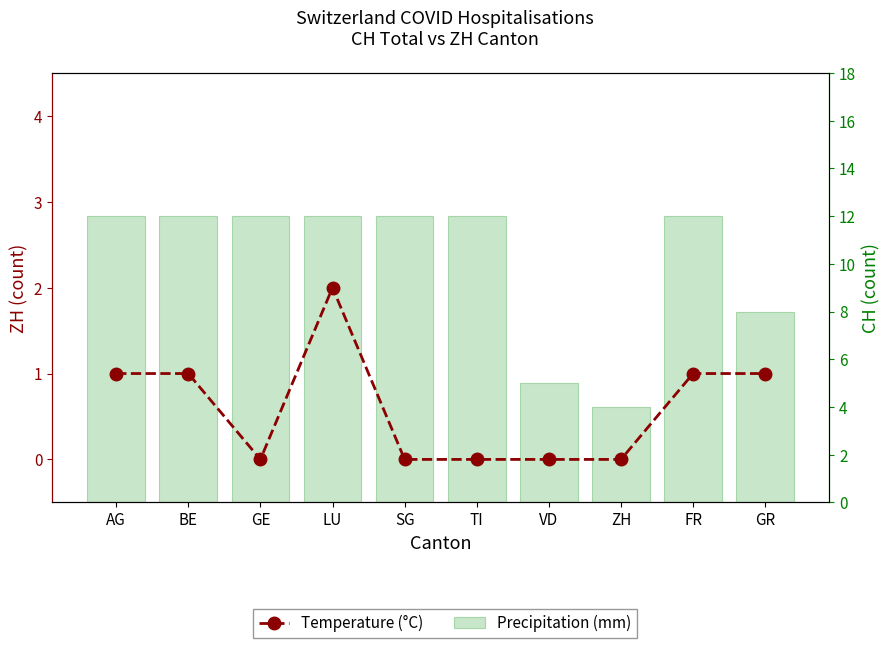

Rank the series by their average value, from highest to lowest.

Precipitation (mm), Temperature (°C)